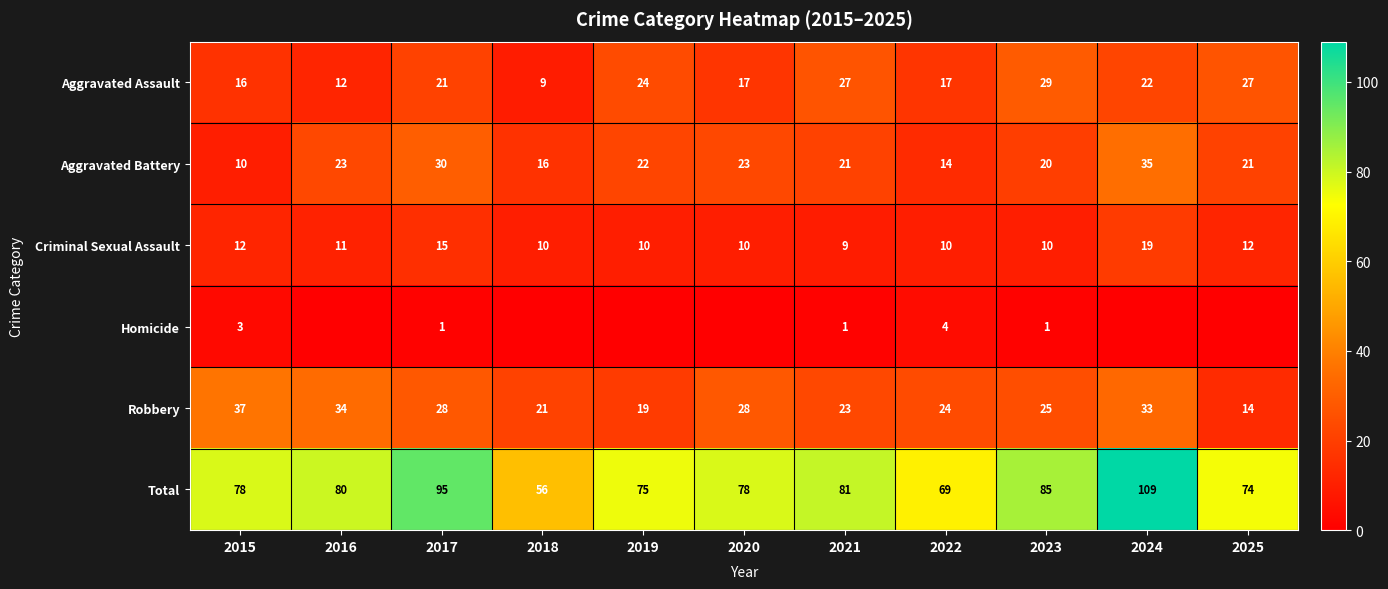

Read the Aggravated Assault value at 2021.

27